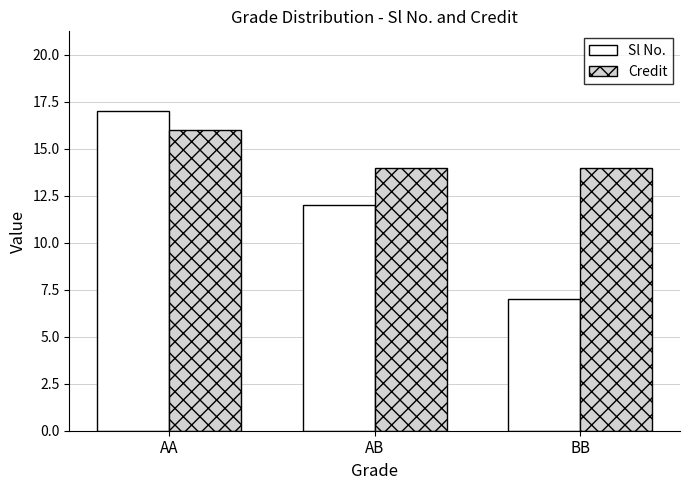

What is the smallest value displayed?

7